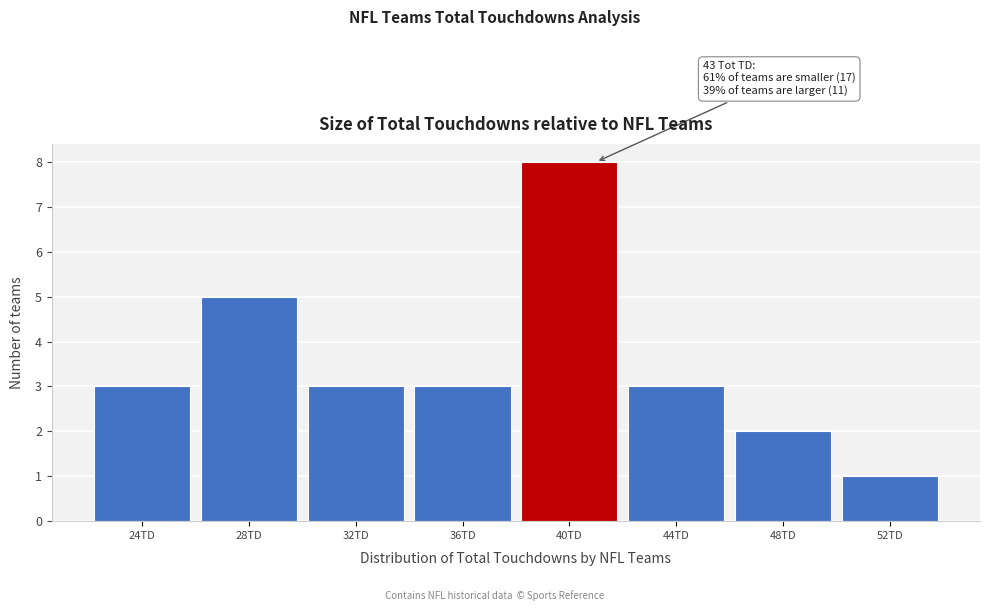

Reading left to right, list all the values displayed in this chart.

24TD=3	28TD=5	32TD=3	36TD=3	40TD=8	44TD=3	48TD=2	52TD=1